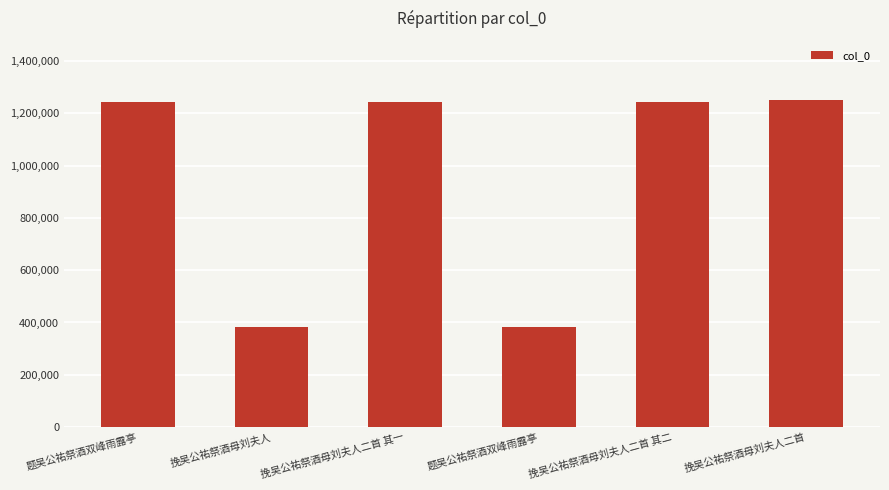

What is the sum of all values?

5752195